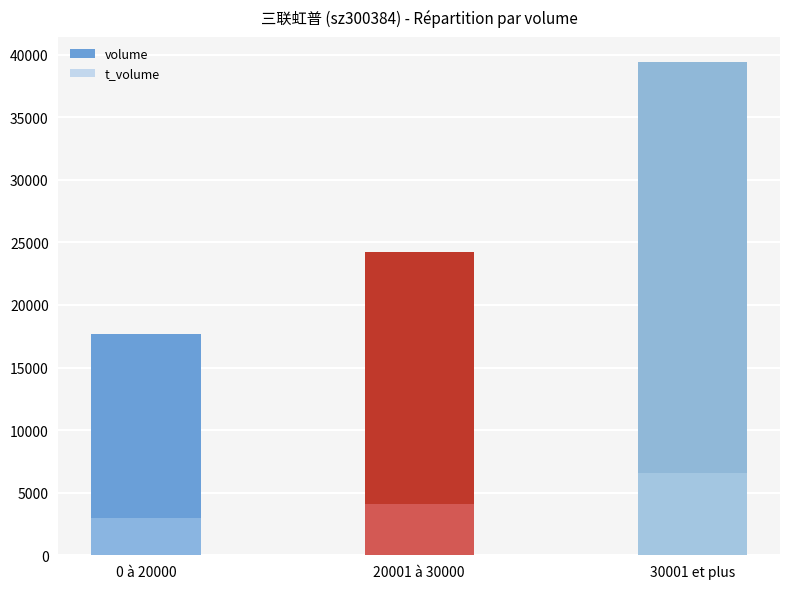

What position from the right is 30001 et plus?

1